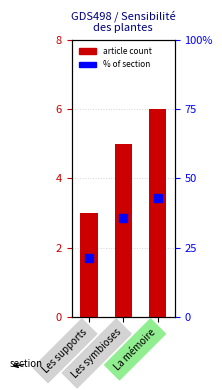

What is the sum of the article count values at Les supports and Les symbioses?

8.0